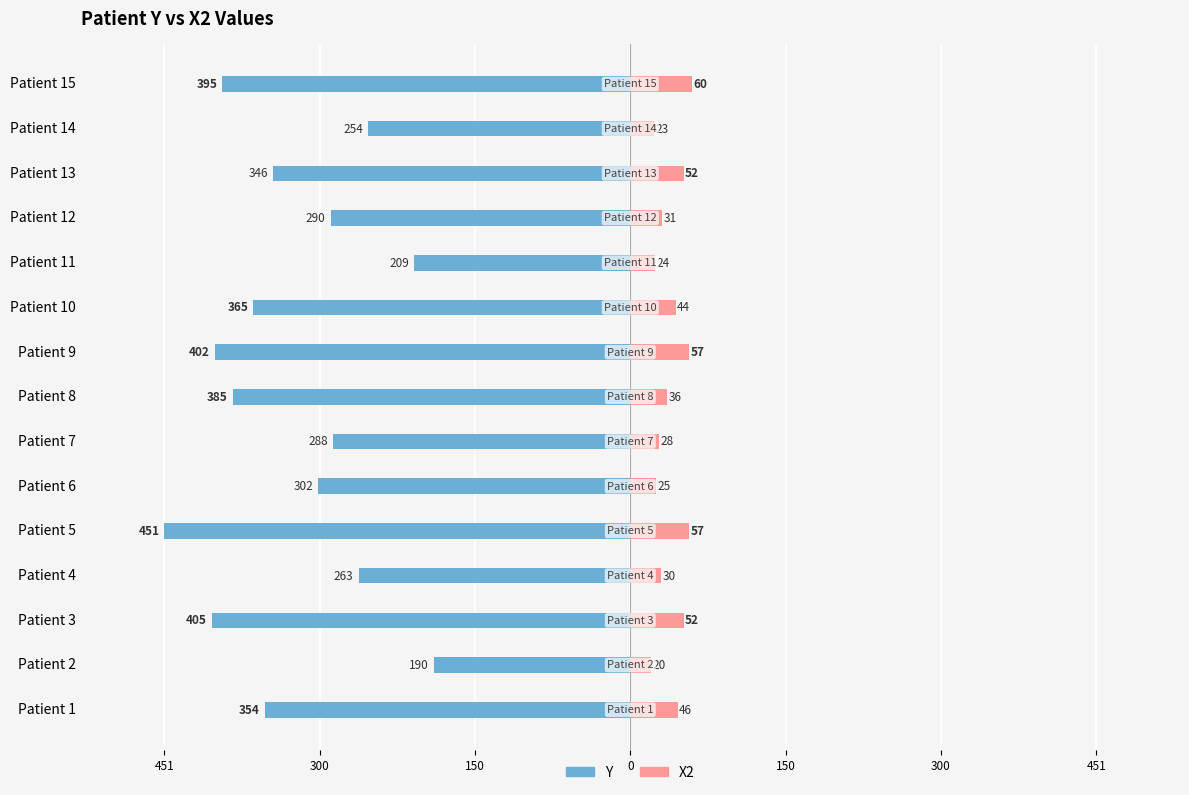

How many values in the Y series are below -346?

7